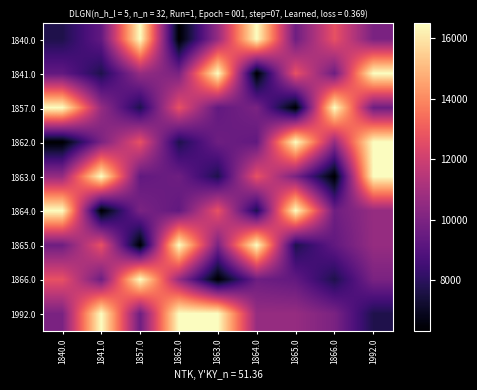

Rank the series by their maximum value, from highest to lowest.

1840.0, 1841.0, 1857.0, 1862.0, 1863.0, 1864.0, 1865.0, 1866.0, 1992.0